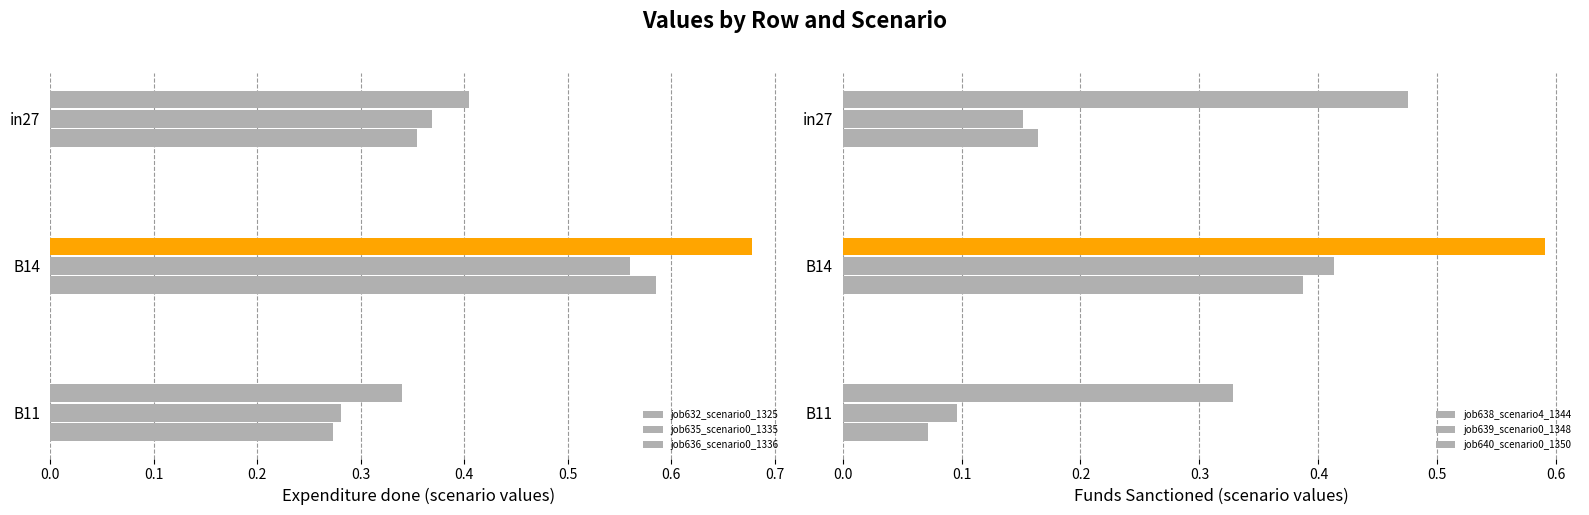

What is the difference between the highest and lowest values at in27?

0.3